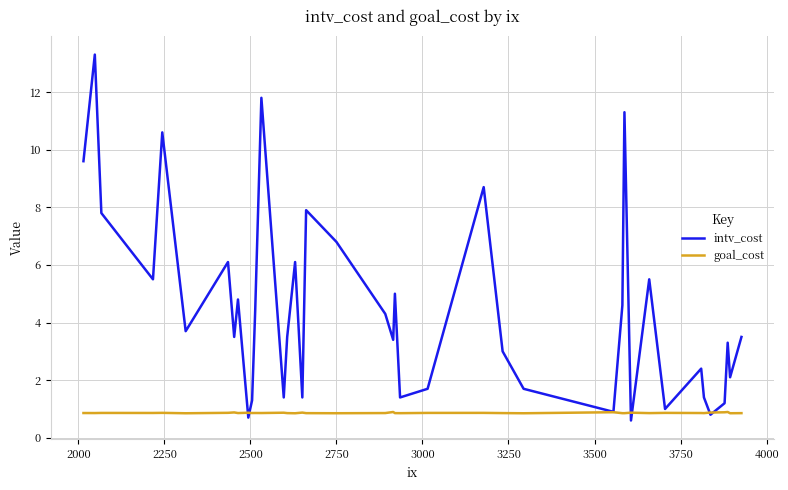

List the series in order of their peak value, lowest first.

goal_cost, intv_cost